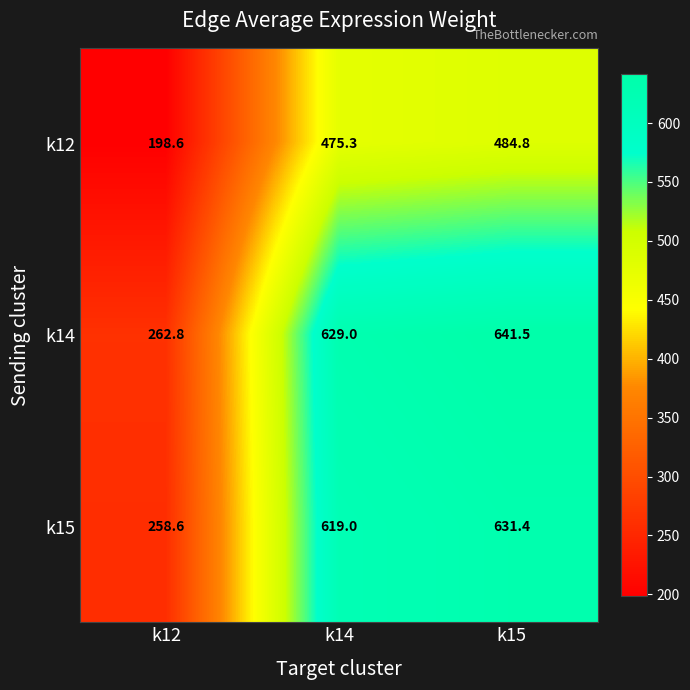

Read the k12 value at k12.

198.6